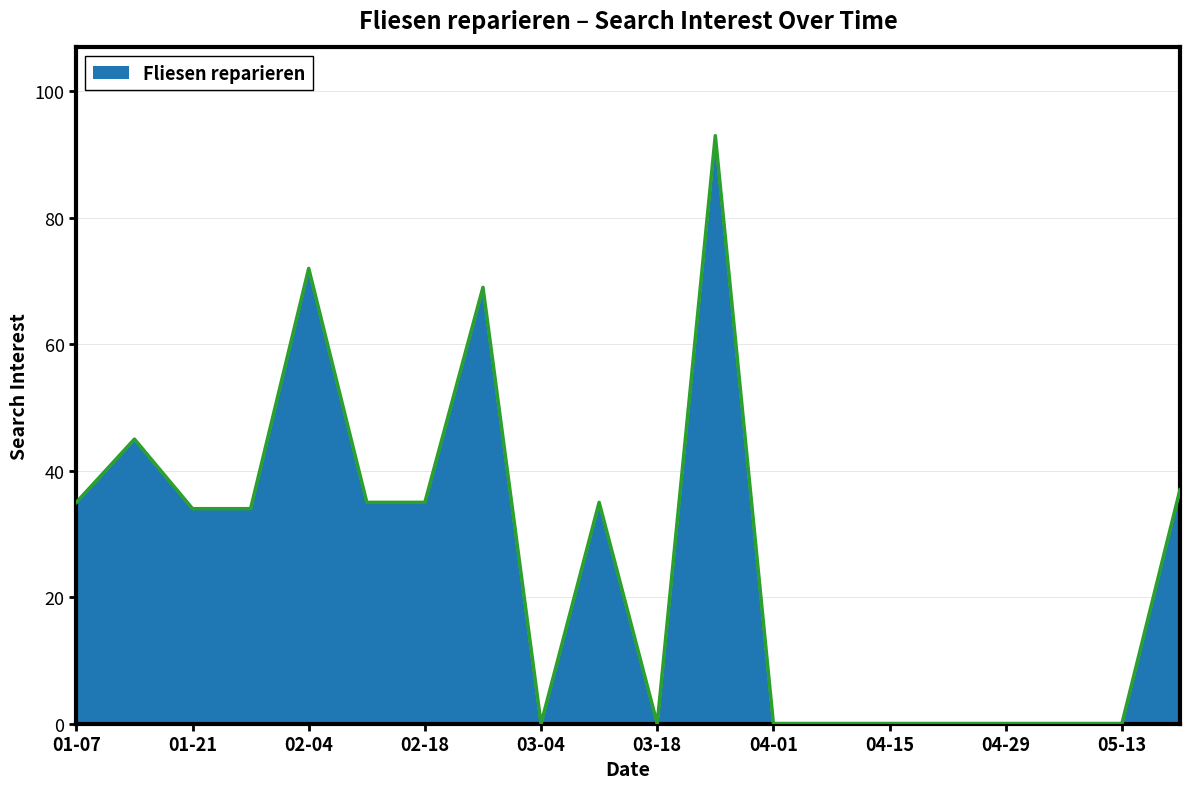

What is the maximum value shown in the chart?

93